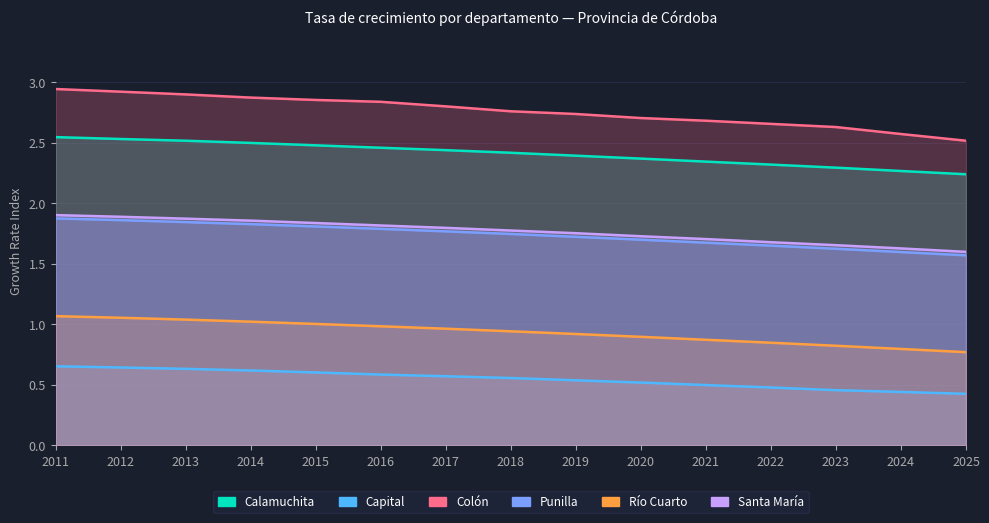

Is the value of Calamuchita at 2018 greater than the value of Santa María at 2019?

Yes